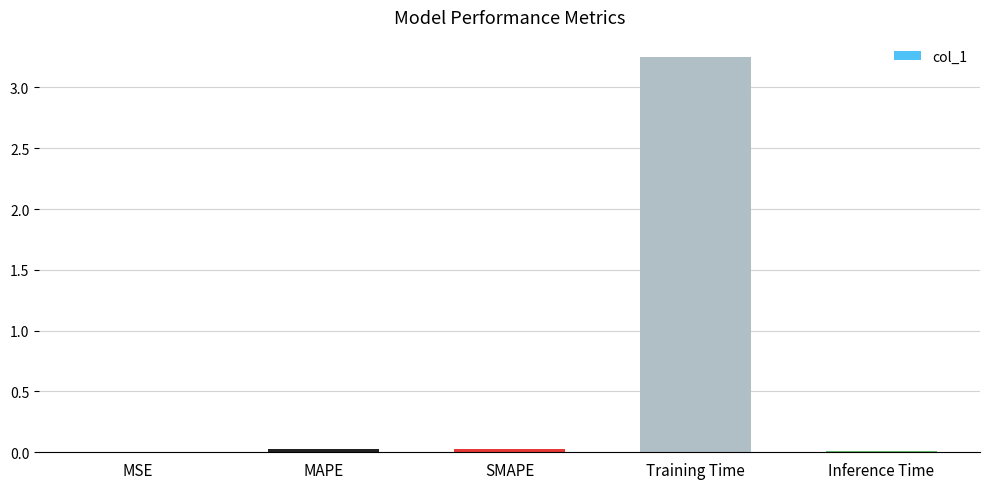

True or false: the data shows 0.0 at MSE.

True